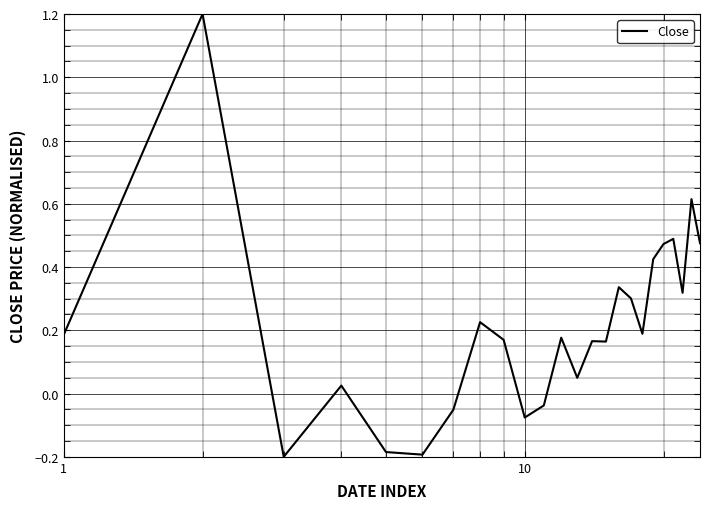

What is the maximum value shown in the chart?

1.2